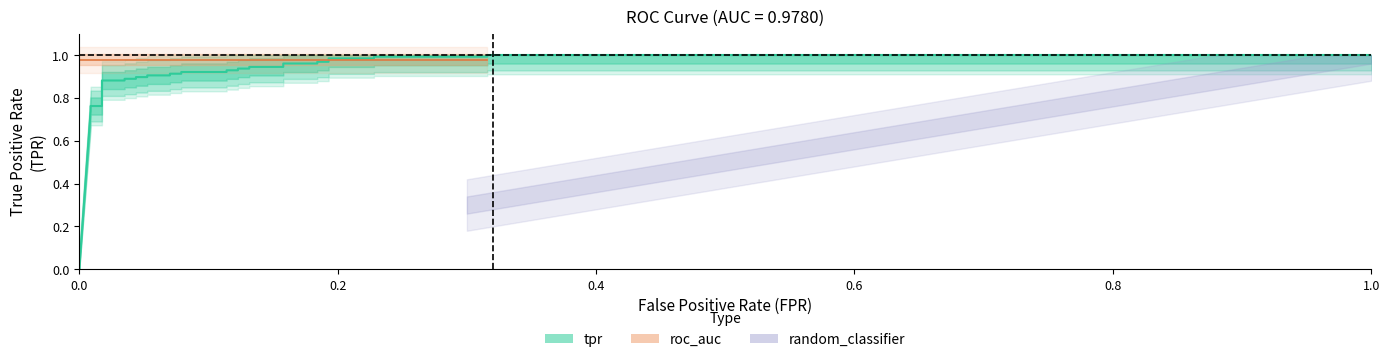

What is the sum of all values?

29.3